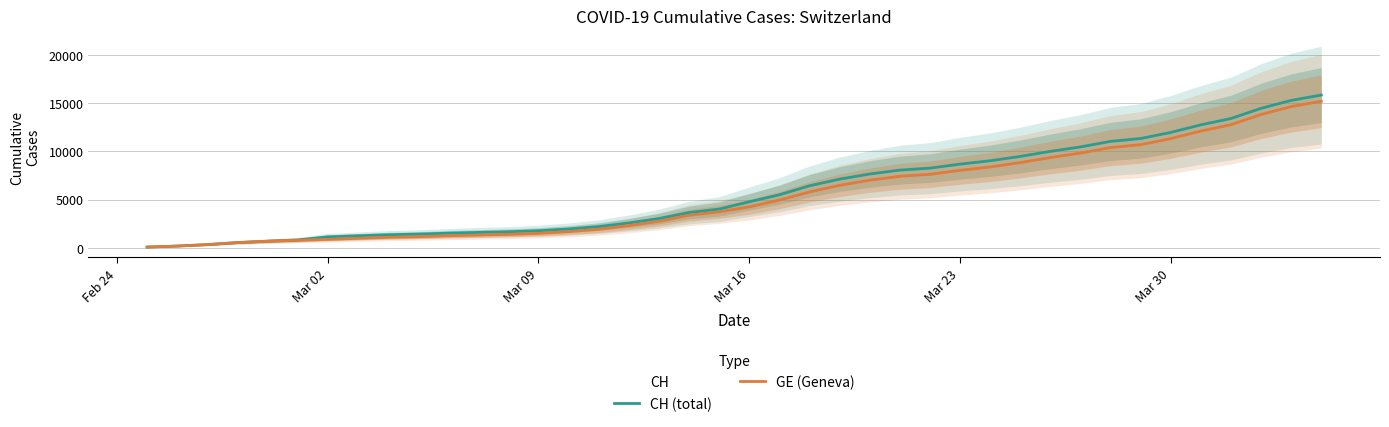

What is the highest value of the CH (total) series?

15850